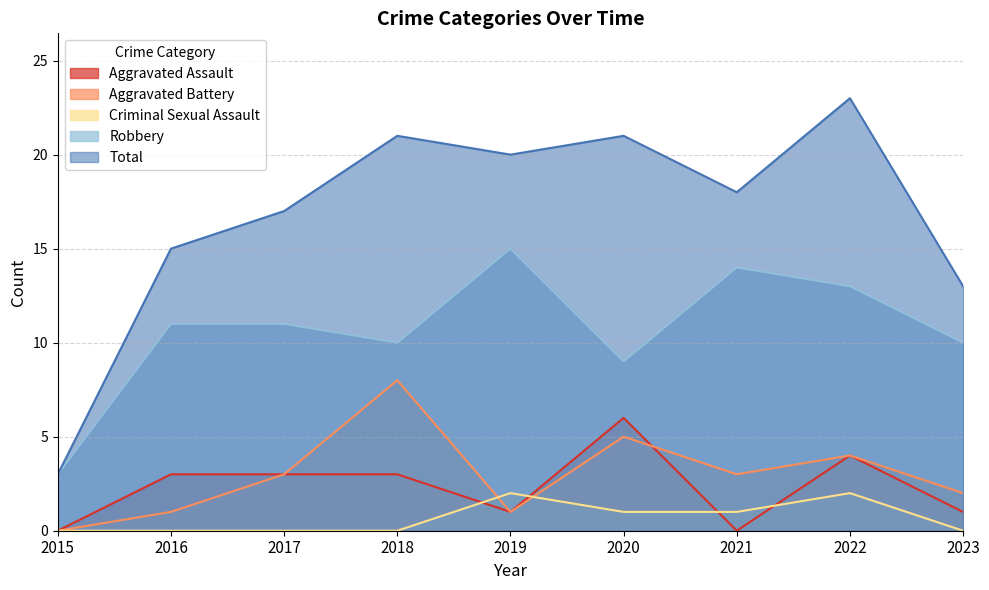

True or false: Total and Robbery intersect in this chart.

False